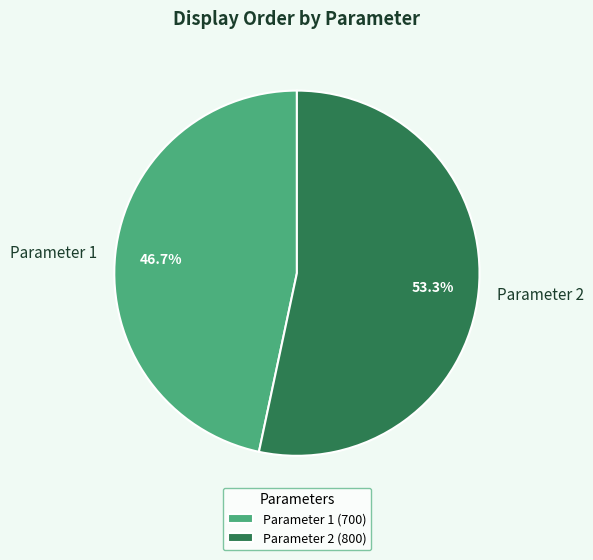

Between Parameter 1 (700) and Parameter 2 (800), which is larger?

Parameter 2 (800)